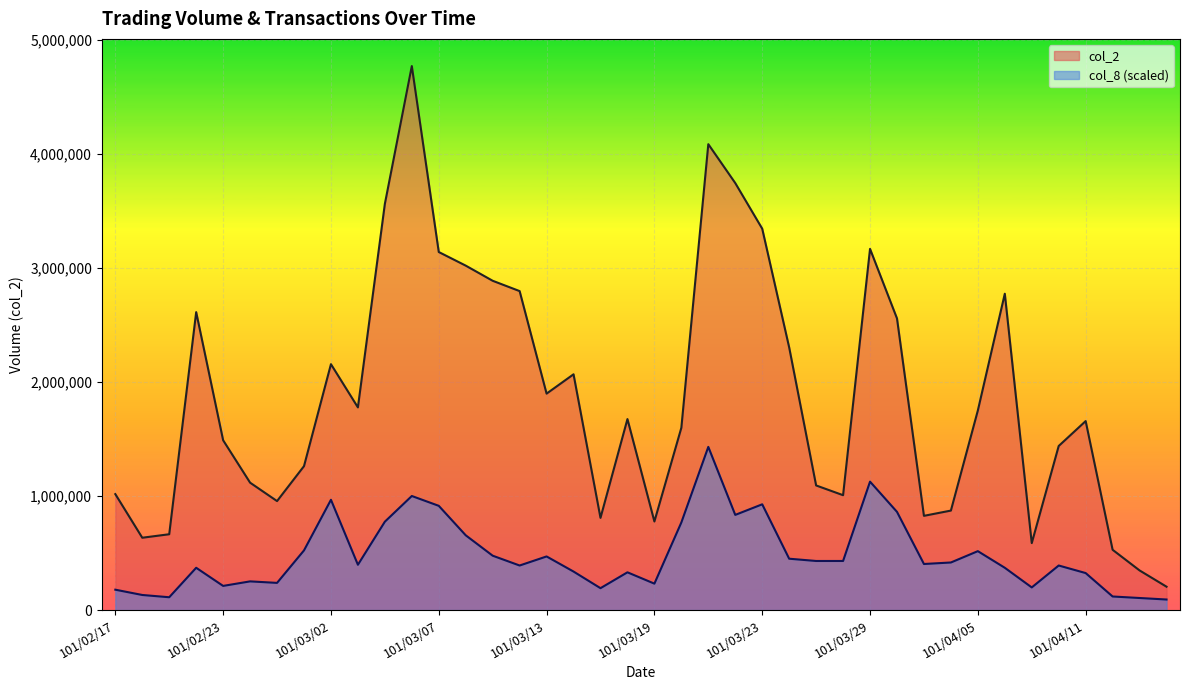

Which series has the largest total across all categories?

col_2